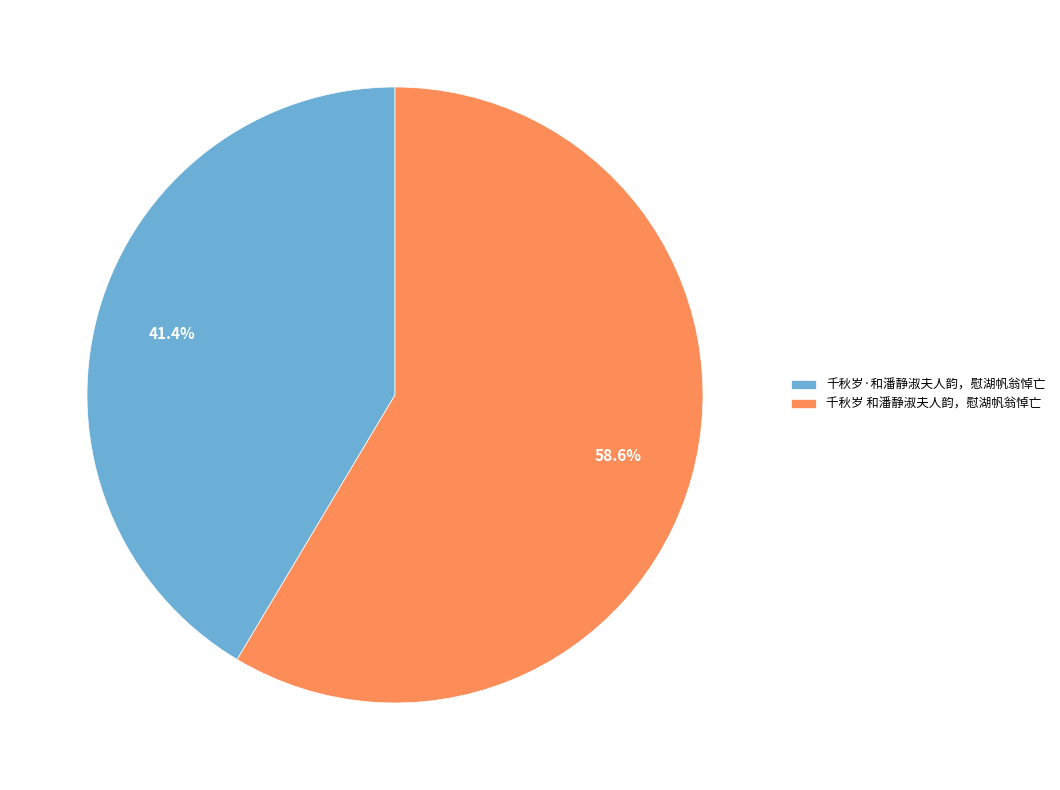

Approximately how many times larger is the value at 千秋岁 和潘静淑夫人韵，慰湖帆翁悼亡 compared to 千秋岁·和潘静淑夫人韵，慰湖帆翁悼亡?

1.4